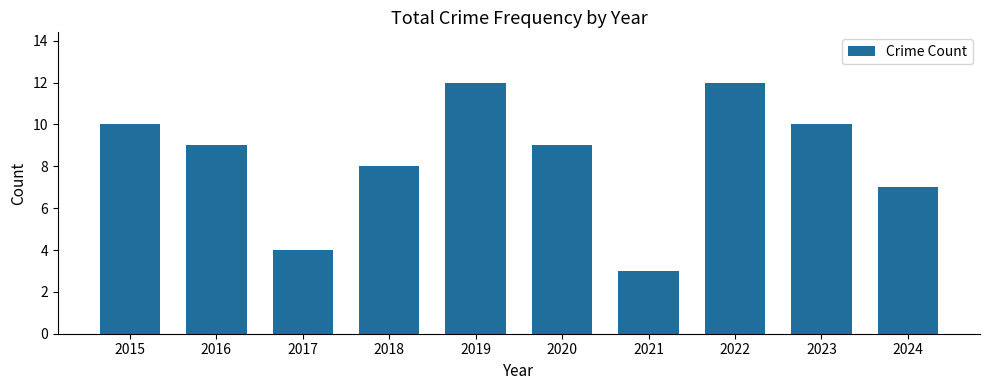

Does the chart contain any negative values?

No